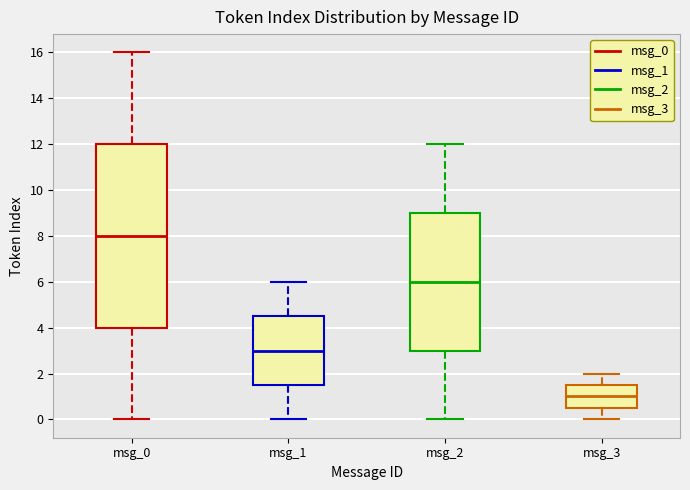

Reading left to right, read every box against the y-axis: the position of its median line, the range the box covers, and the ends of its whiskers. The values are not printed on the chart, so give them approximately, as read against the axis.

msg_0: median 8.0, box 4.0 to 12.0, whiskers 0.0 to 16.0
msg_1: median 3.0, box 1.6 to 4.6, whiskers 0.0 to 6.0
msg_2: median 6.0, box 3.0 to 9.0, whiskers 0.0 to 12.0
msg_3: median 1.0, box 0.6 to 1.6, whiskers 0.0 to 2.0